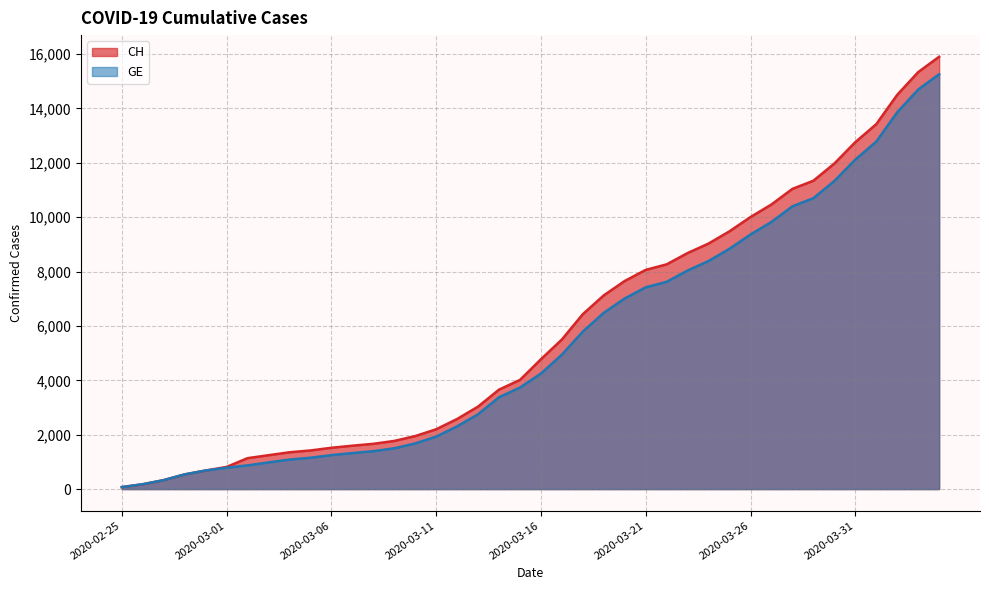

The value of CH at 2020-03-26 is 5458. True or false?

False